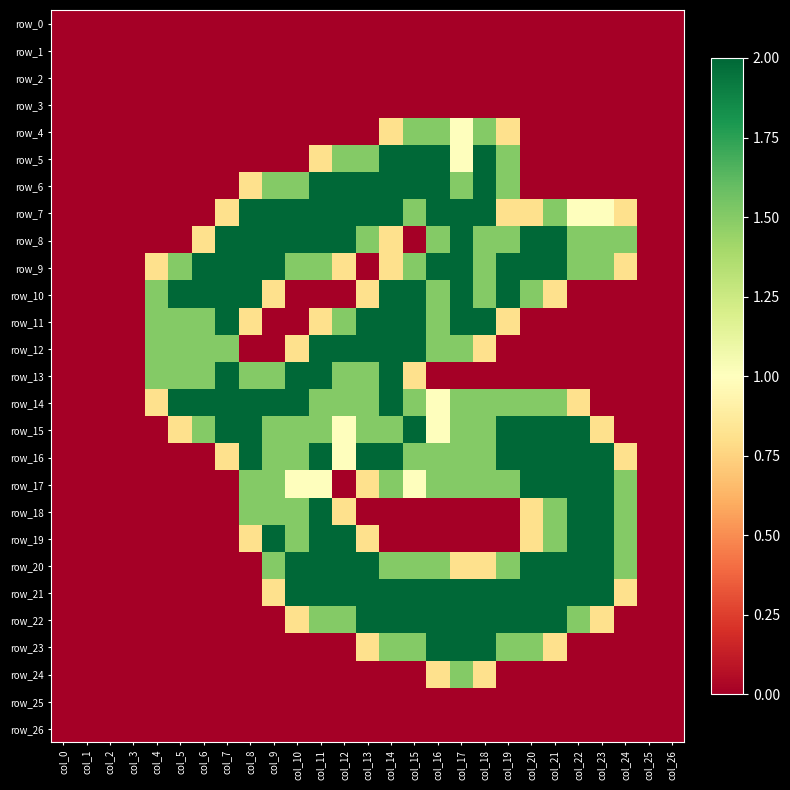

How many values in row_24 are above zero?

3